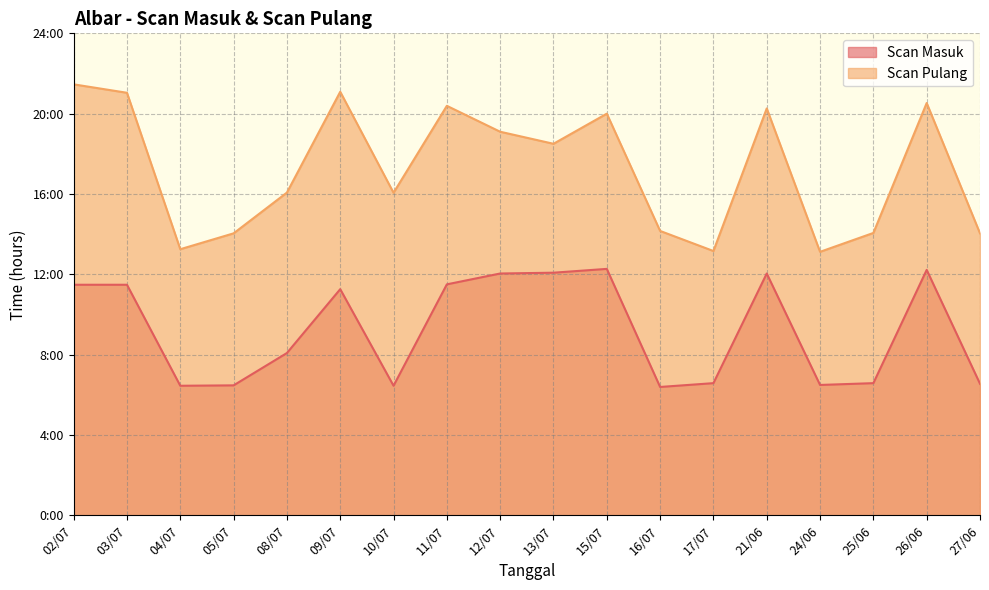

Which series has the largest range (max minus min)?

Scan Pulang